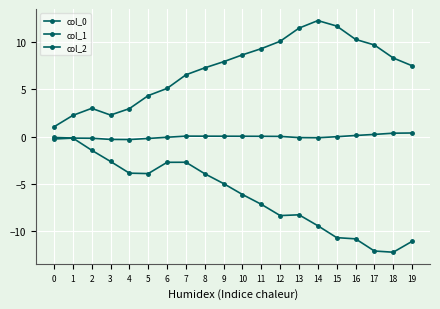

At 16, list the series in order from largest to smallest.

col_0, col_2, col_1